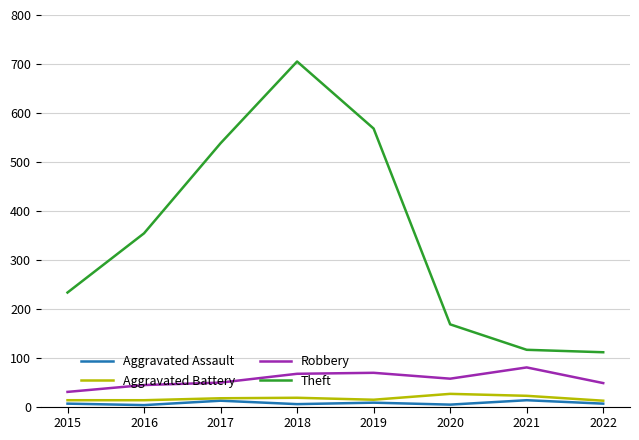

True or false: Aggravated Battery and Theft cross at least once.

False